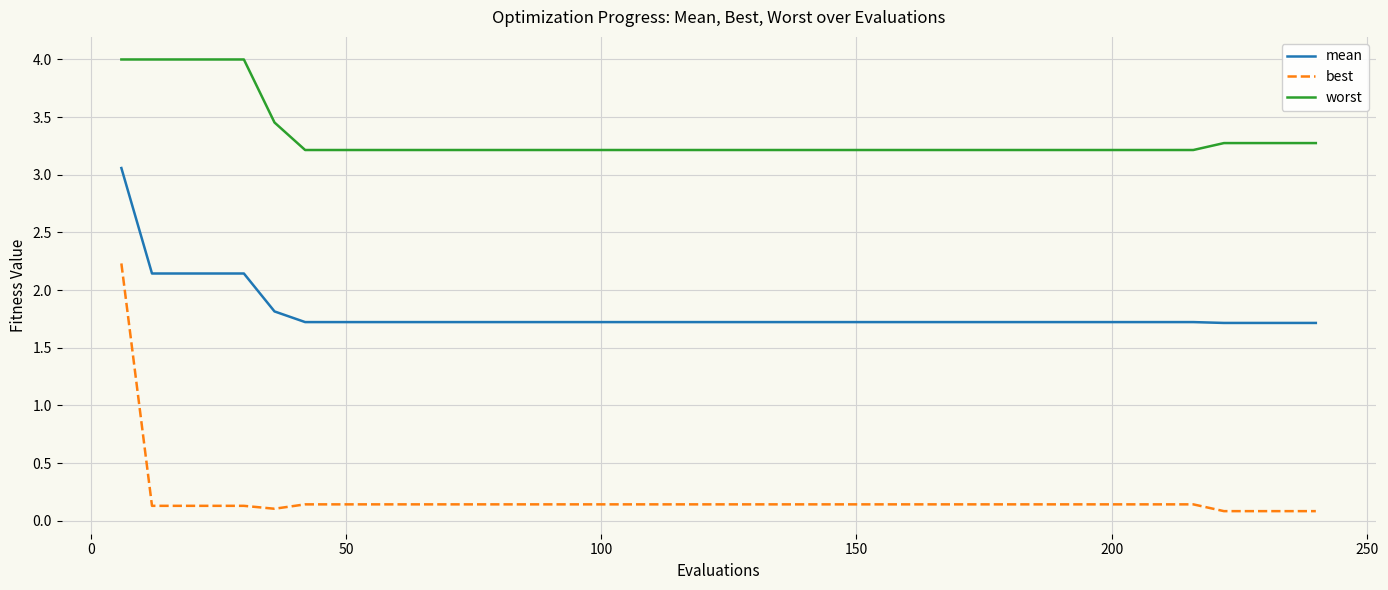

How many lines are shown in the chart?

3